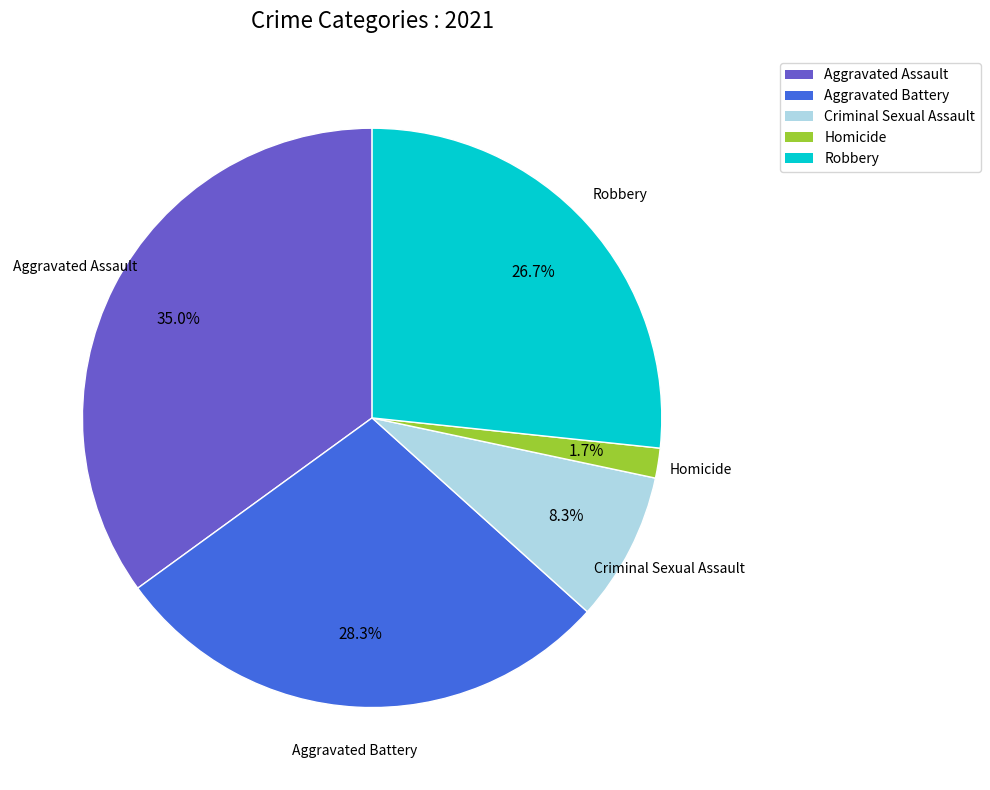

Approximately how many times larger is the value at Criminal Sexual Assault compared to Aggravated Battery?

0.3